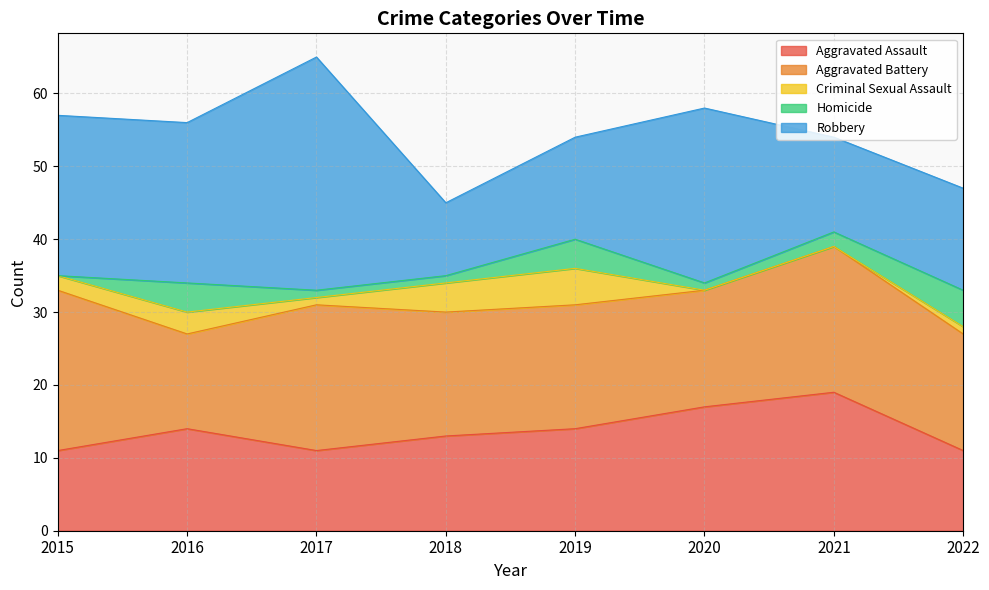

The value of Aggravated Battery at 2020 is 26. True or false?

False